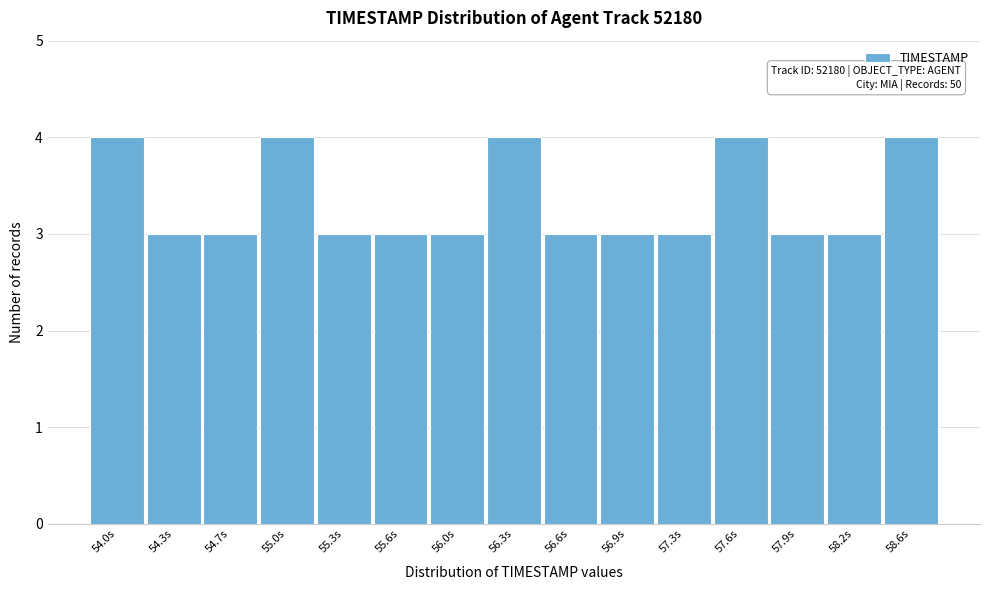

Reading right to left, list all the values displayed in this chart.

4	3	3	4	3	3	3	4	3	3	3	4	3	3	4